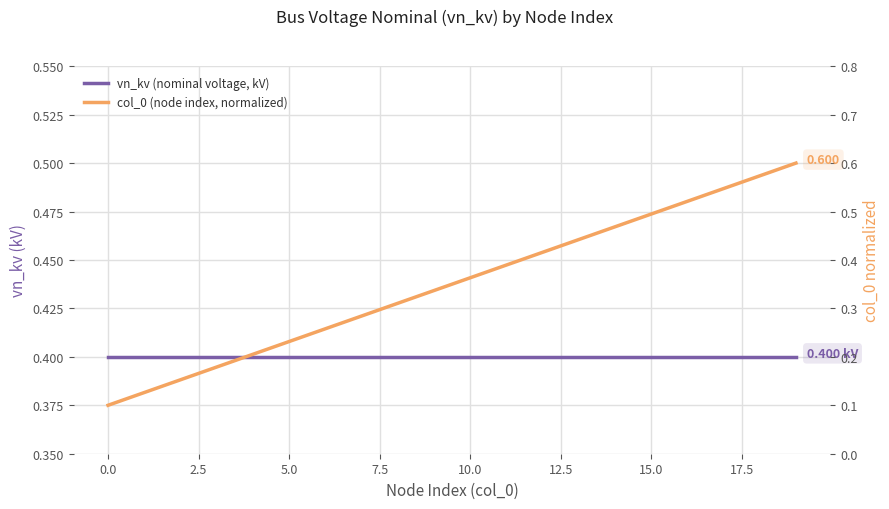

Which series has the largest total across all categories?

vn_kv (nominal voltage, kV)